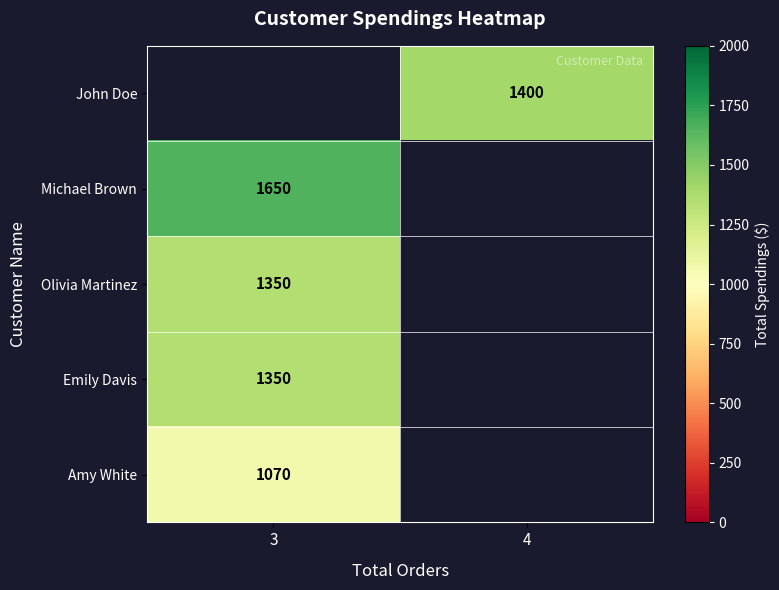

Between 4 and 3, which is larger?

3